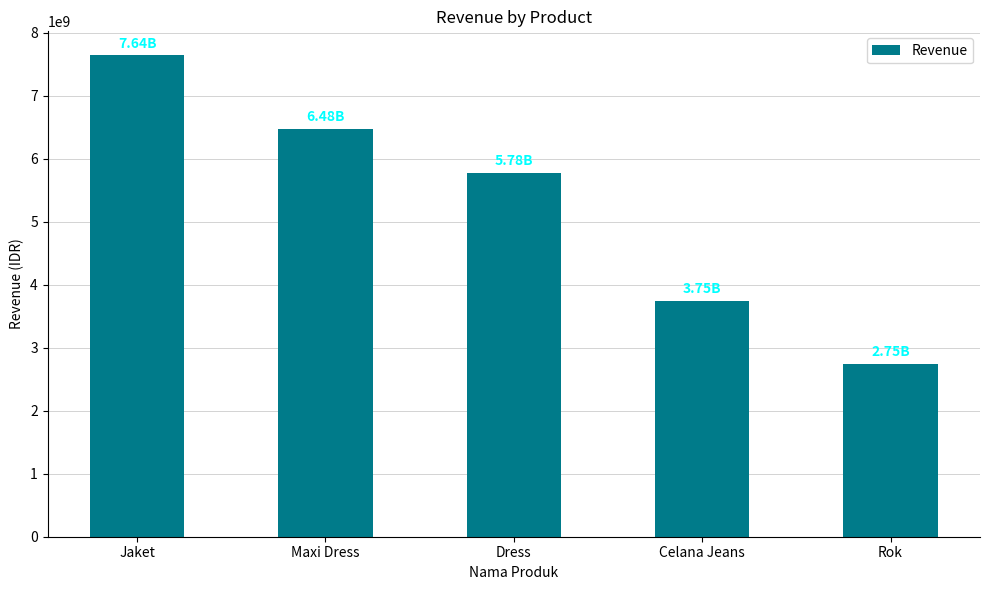

What is the minimum value shown in the chart?

2746368000